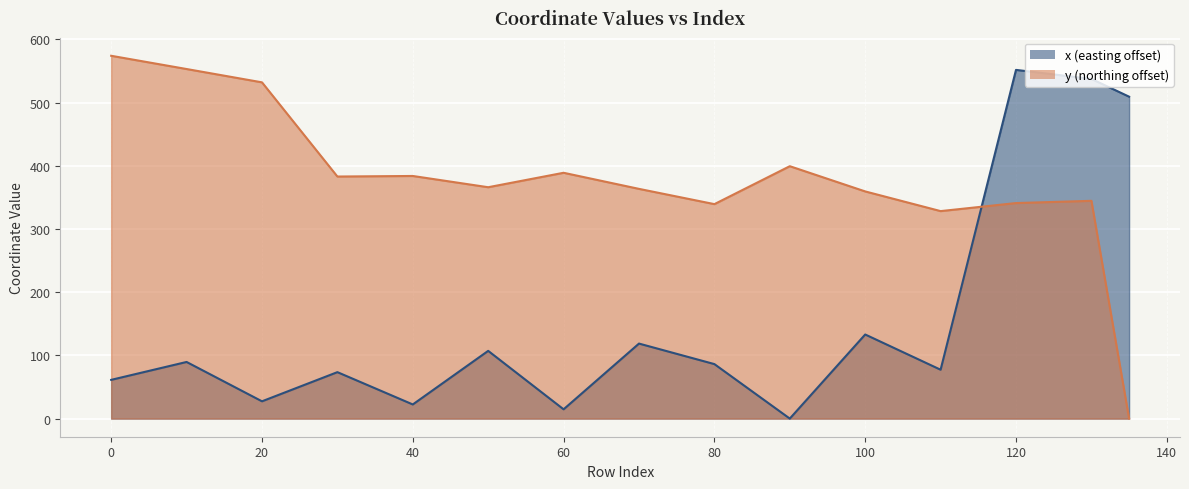

Is it true that x equals 910.6 at 135?

False